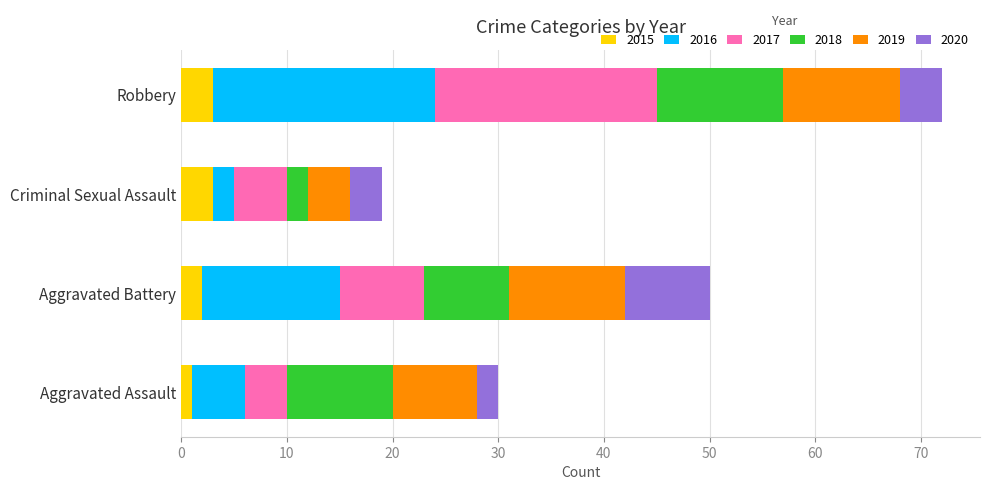

What is the sum of all 2015 values?

9